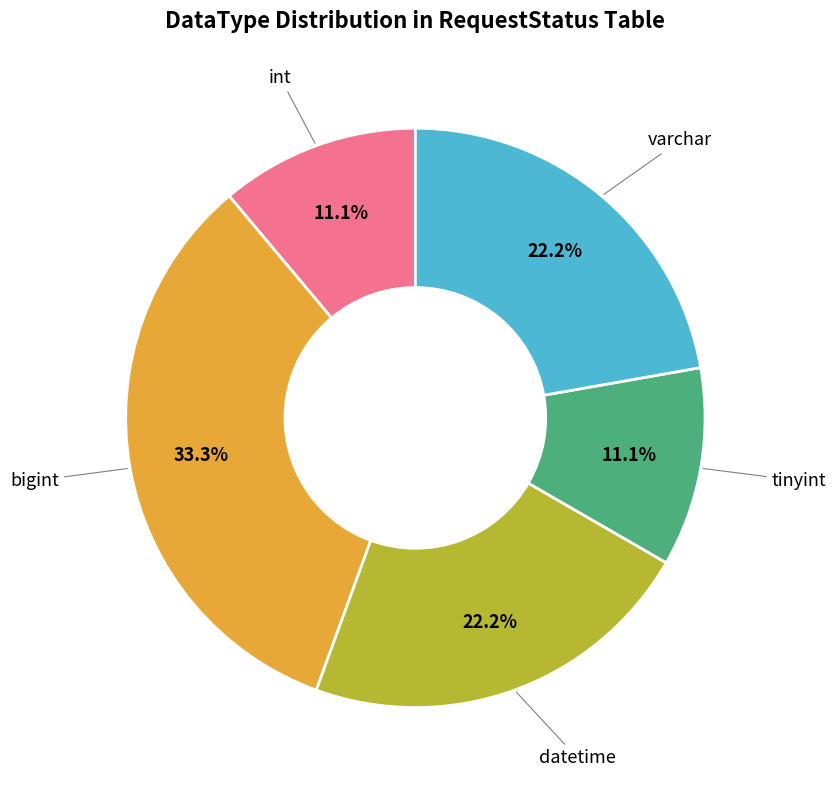

Is there any slice that represents more than half of the pie?

No